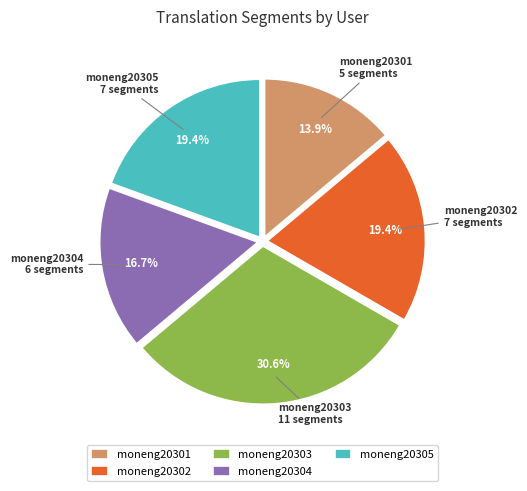

How many segments does this pie chart have?

5